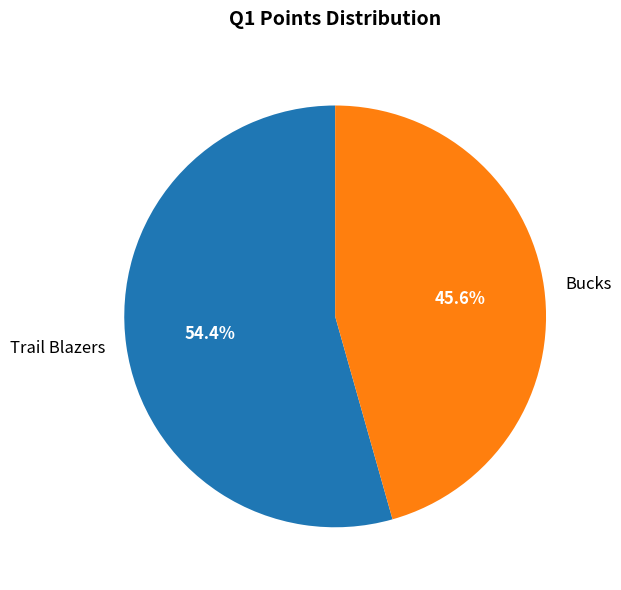

Is there a majority slice in this chart?

Yes